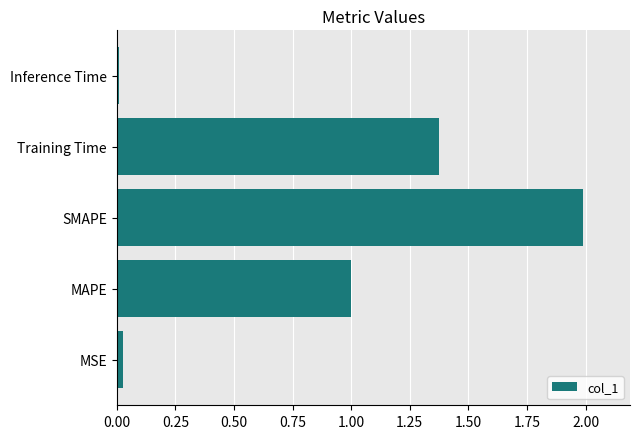

True or false: the data shows 2.0 at SMAPE.

True